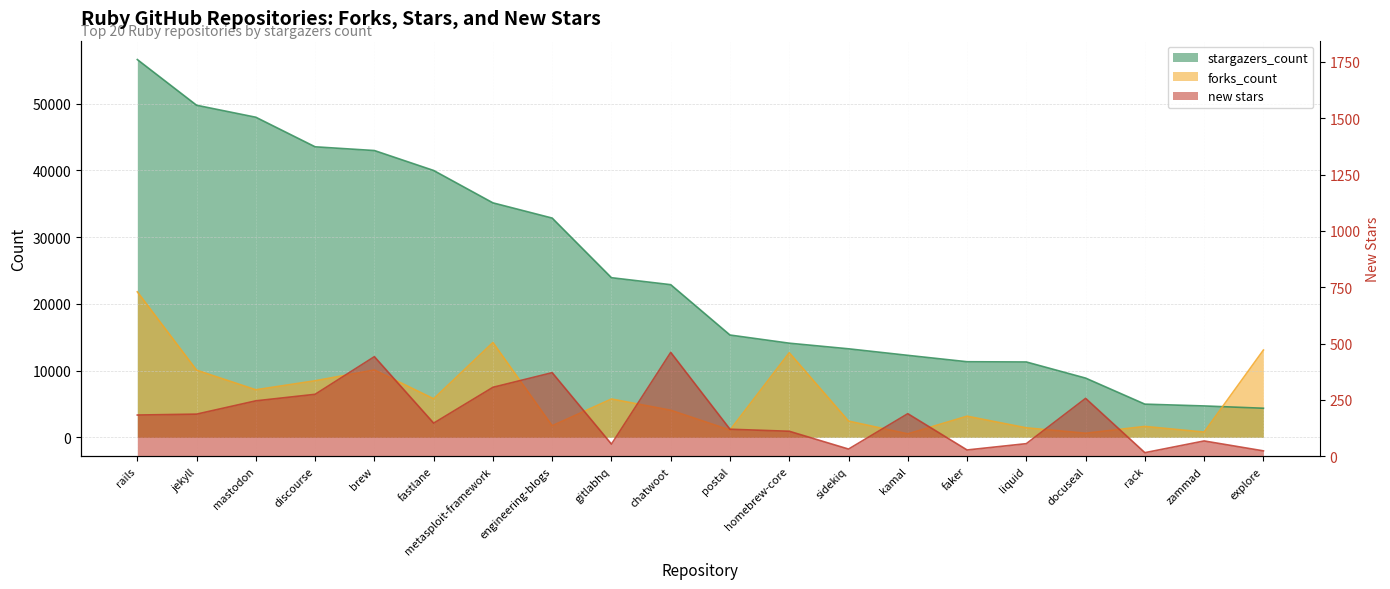

Where do stargazers_count and forks_count first cross each other?

zammad and explore